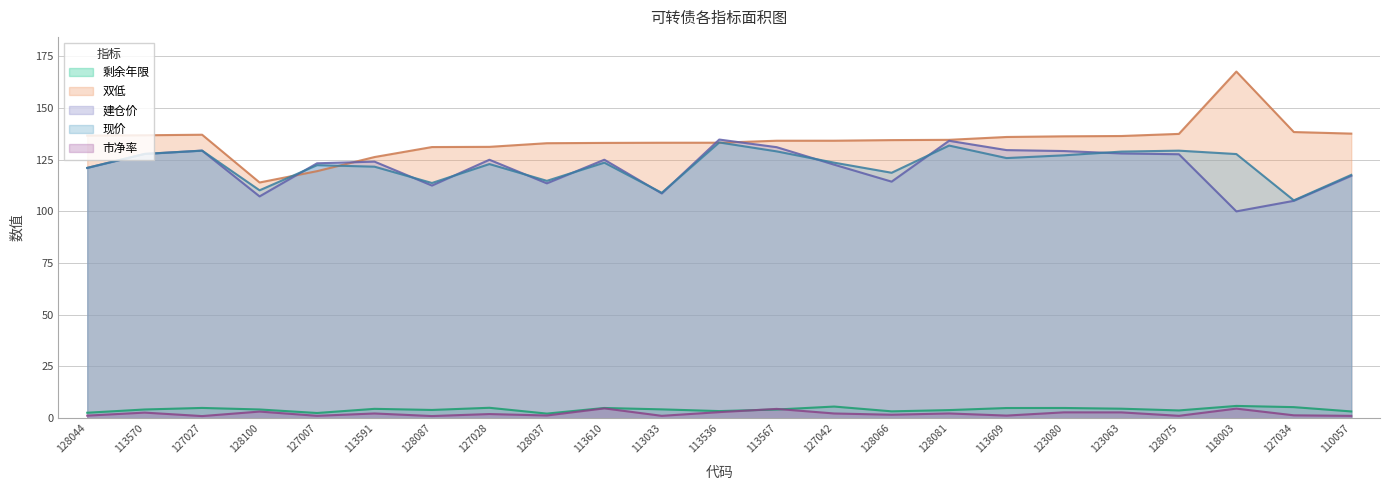

What is the label of the 14th point from the right?

113610